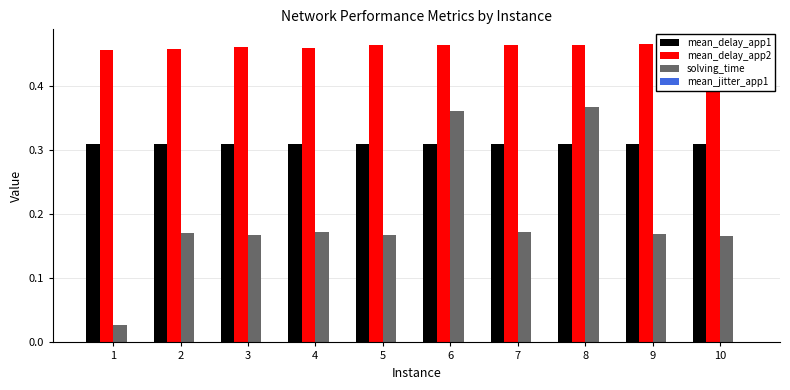

Which series has the largest total across all categories?

mean_delay_app2